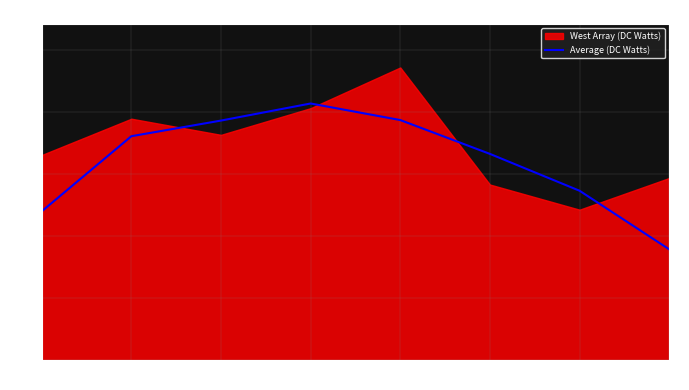

Where is the data nearest to the value 592?

2021